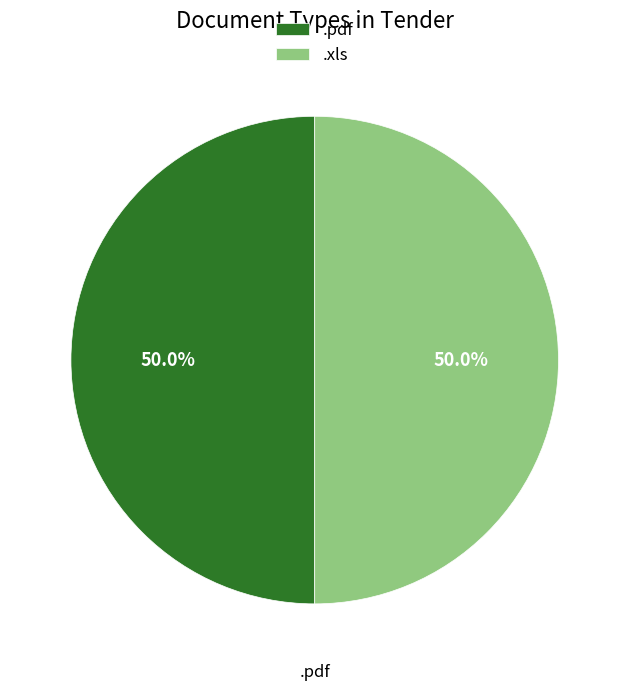

To the nearest percent, what is the difference between the largest and smallest slice percentages?

0%